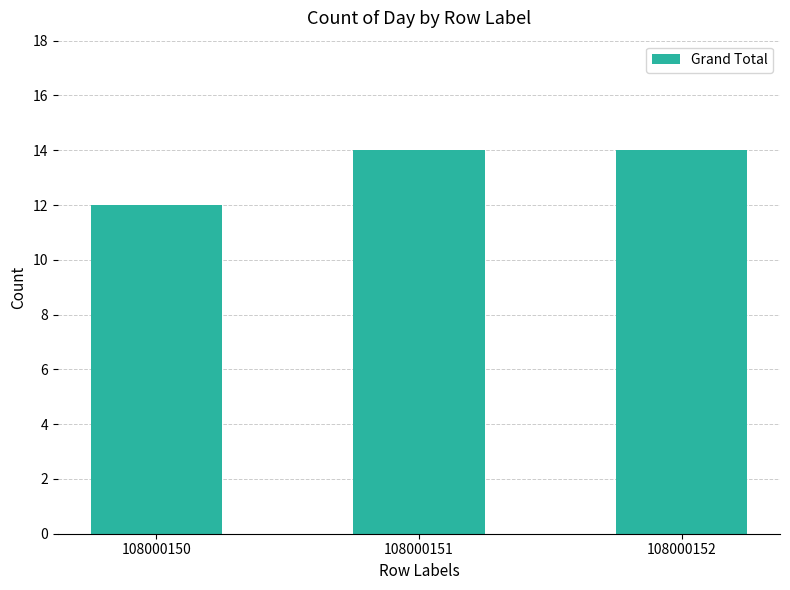

What is the sum of the values at 108000151 and 108000152?

28